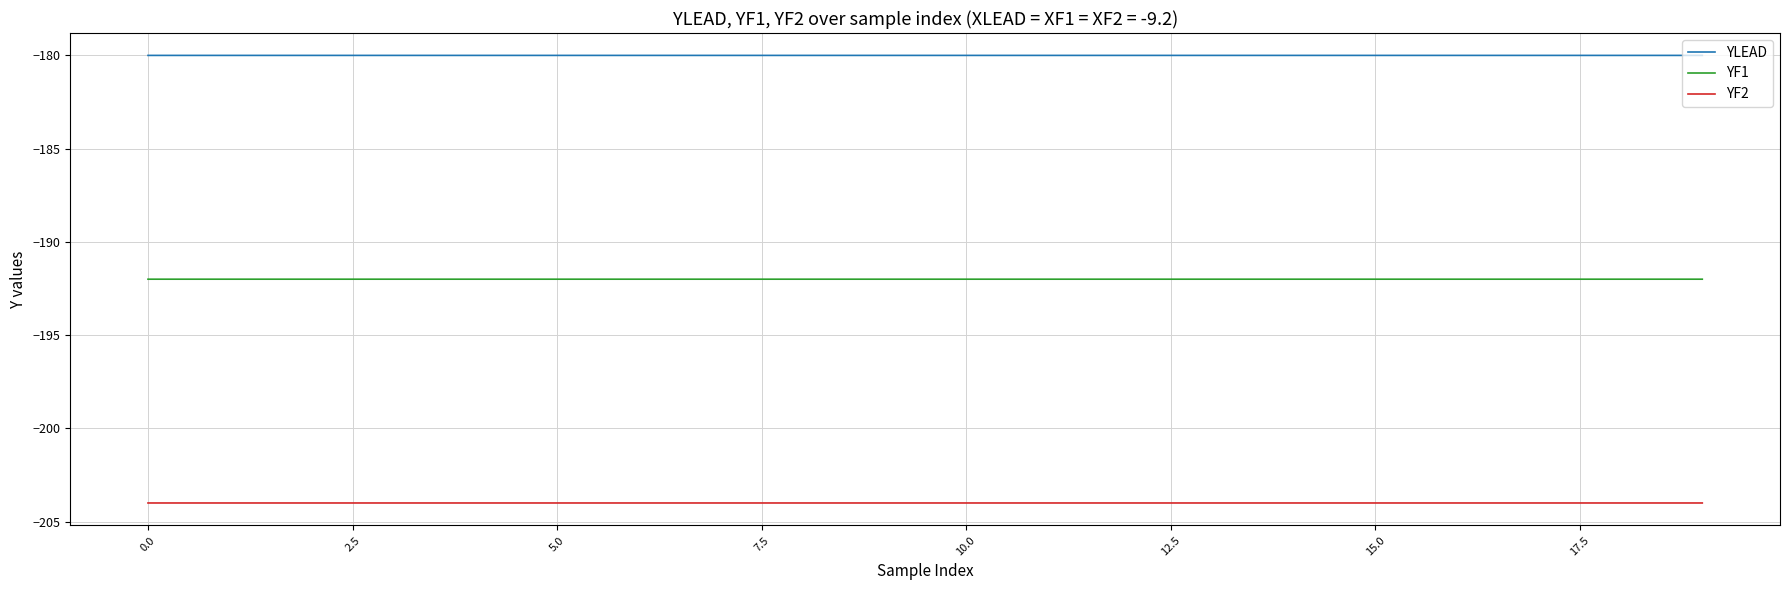

Which series has the largest total across all categories?

YLEAD